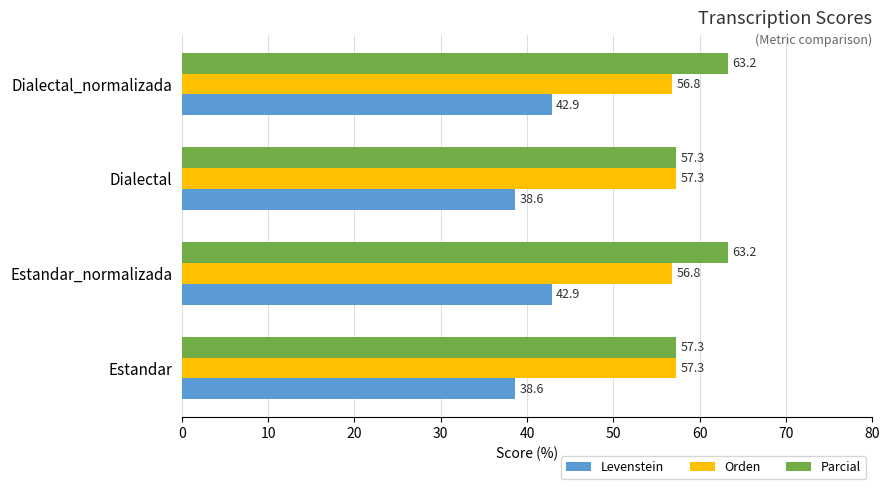

What is the difference between the second highest and minimum values in the Orden series?

0.5